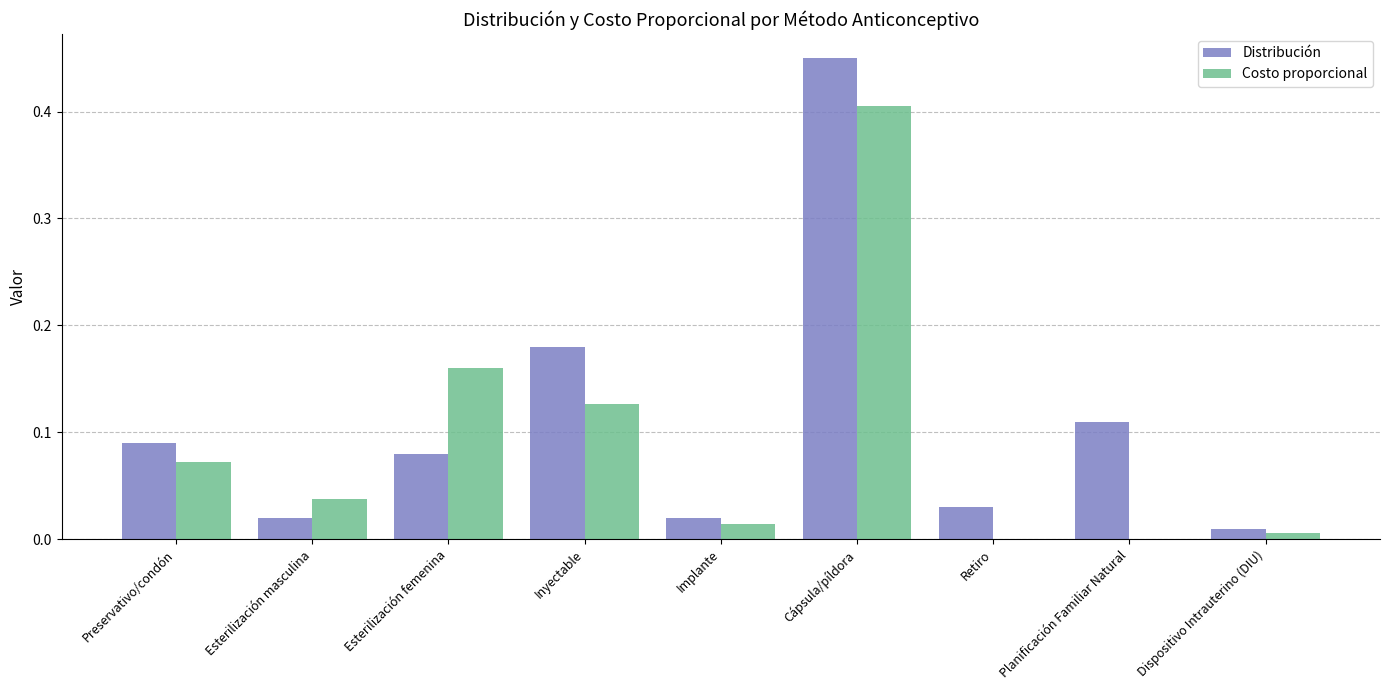

What are all the series names shown in the legend?

Distribución, Costo proporcional